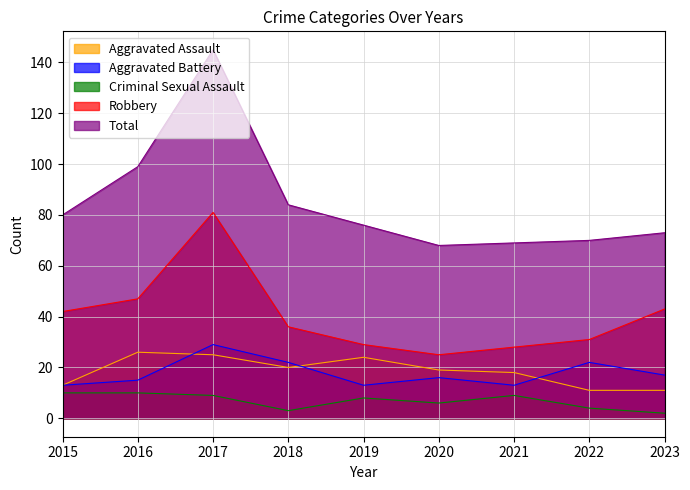

What is the sum of the Aggravated Battery values at 2021 and 2018?

35